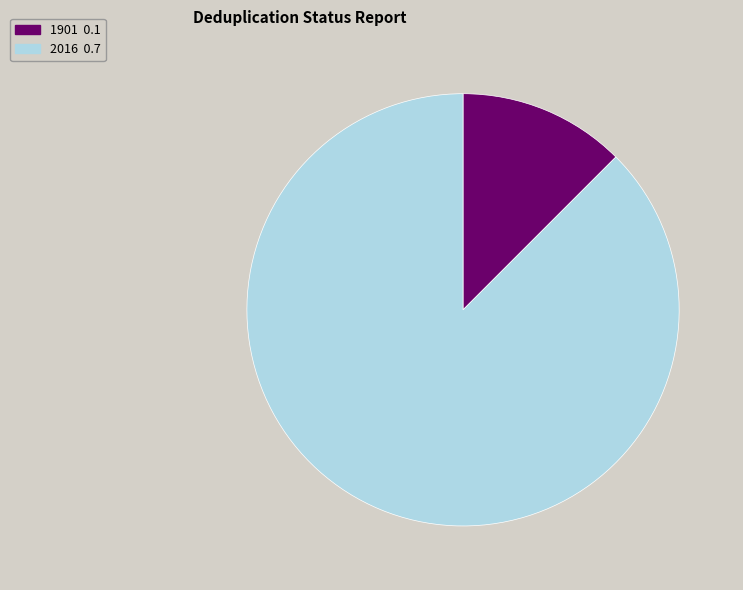

Is the sum of 1901 and 2016 greater than half?

Yes